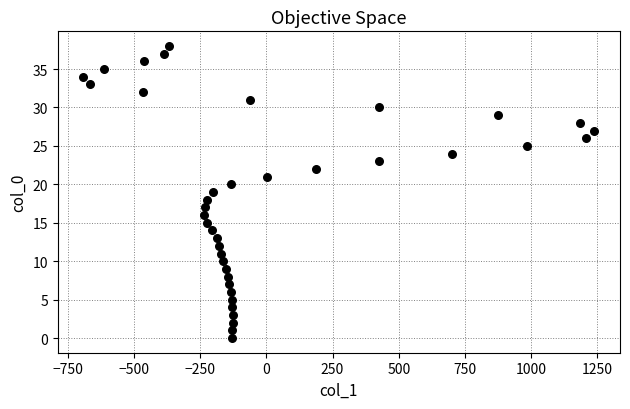

What is the range of Y values (max minus min)?

38